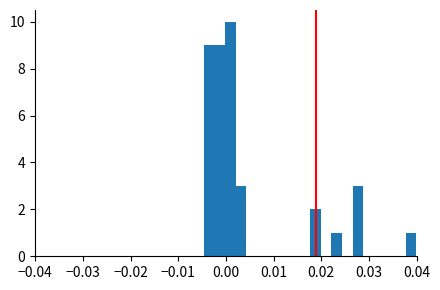

Read against the x-axis, roughly where is the centre of the tallest bar?

0.001